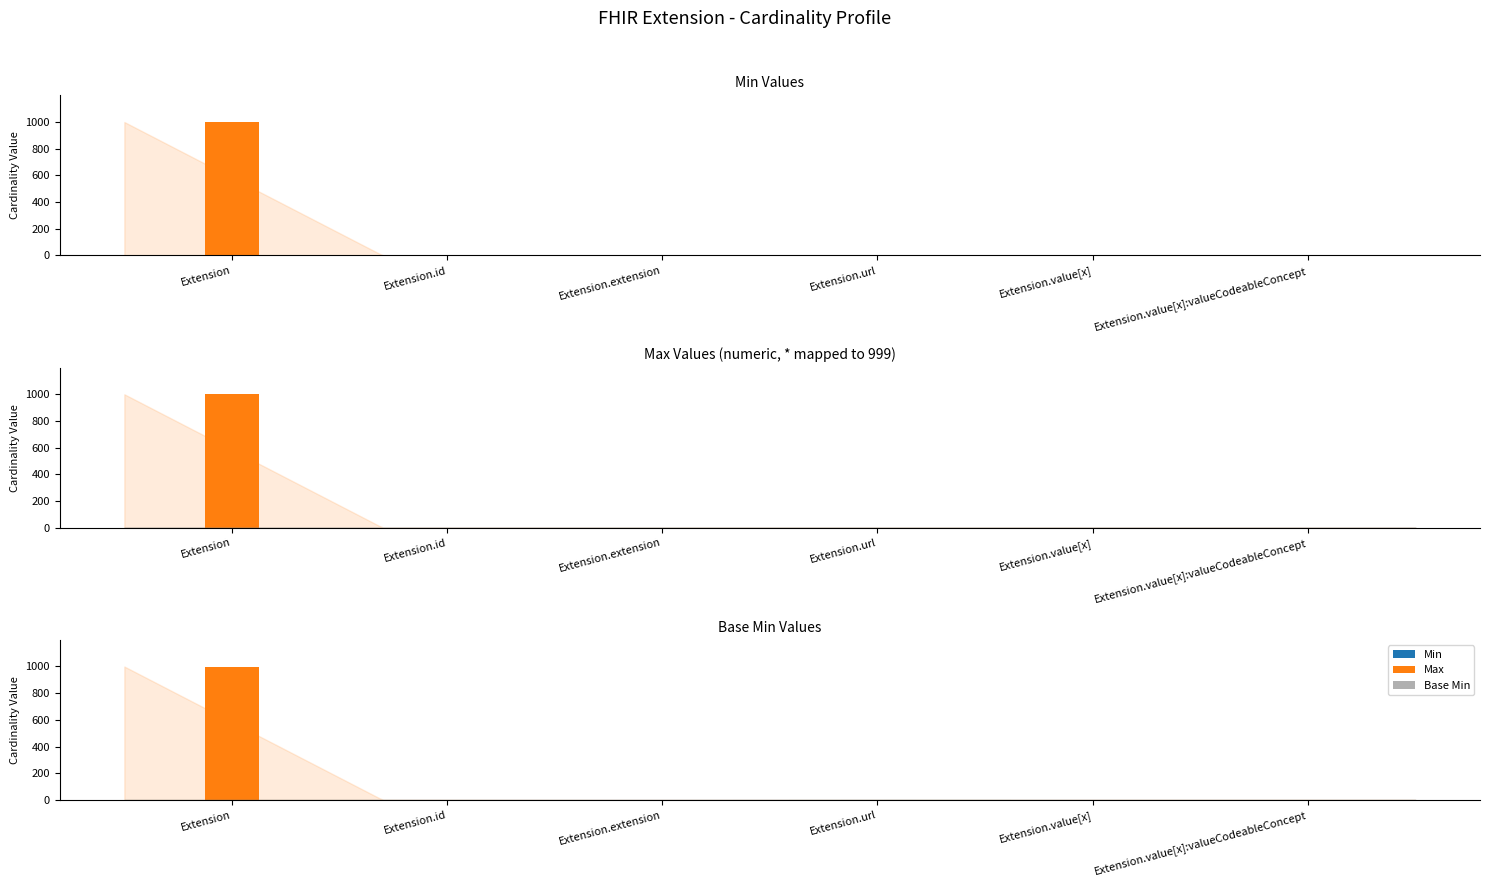

The value of Base Min at Extension is 0. True or false?

True